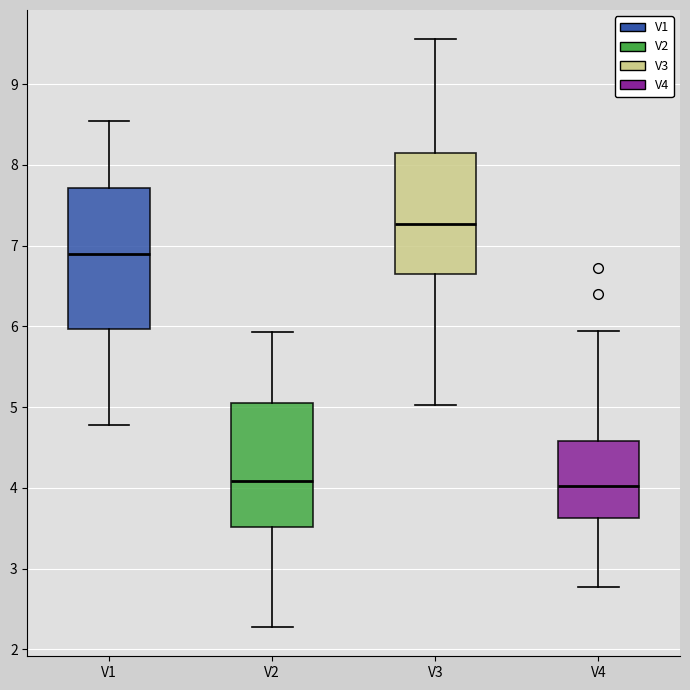

Comparing the boxes themselves (not the whiskers), which one is the tallest?

V1